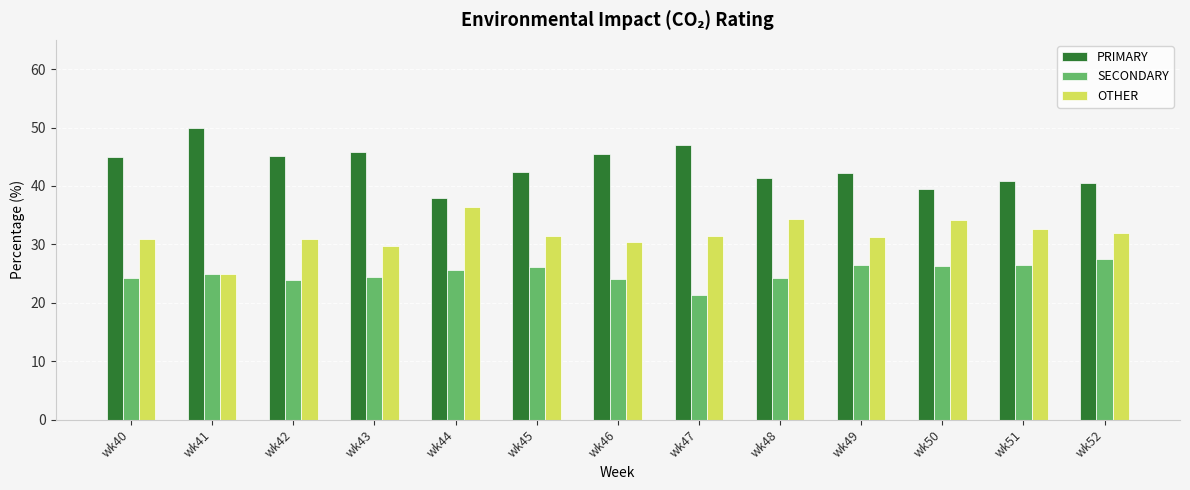

Is it true that PRIMARY equals 15.8 at wk44?

False